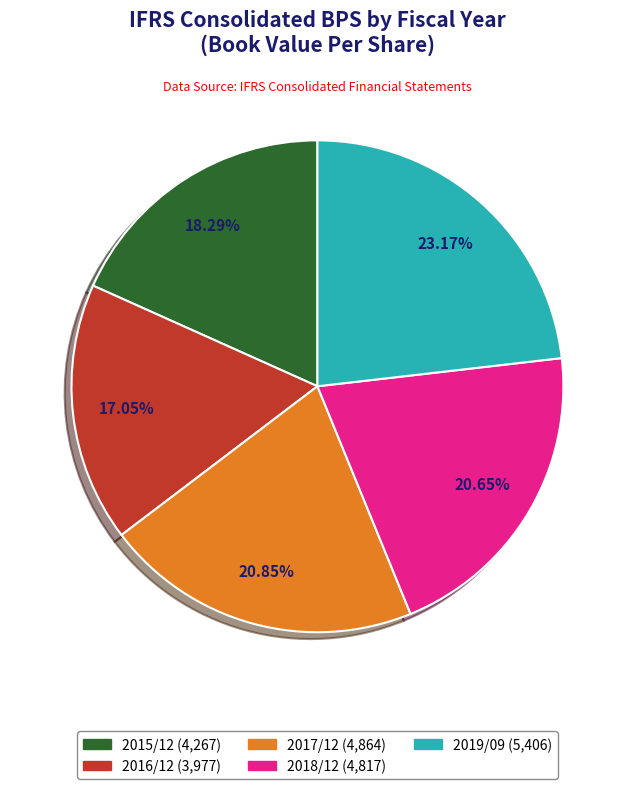

Is there any slice that represents more than half of the pie?

No